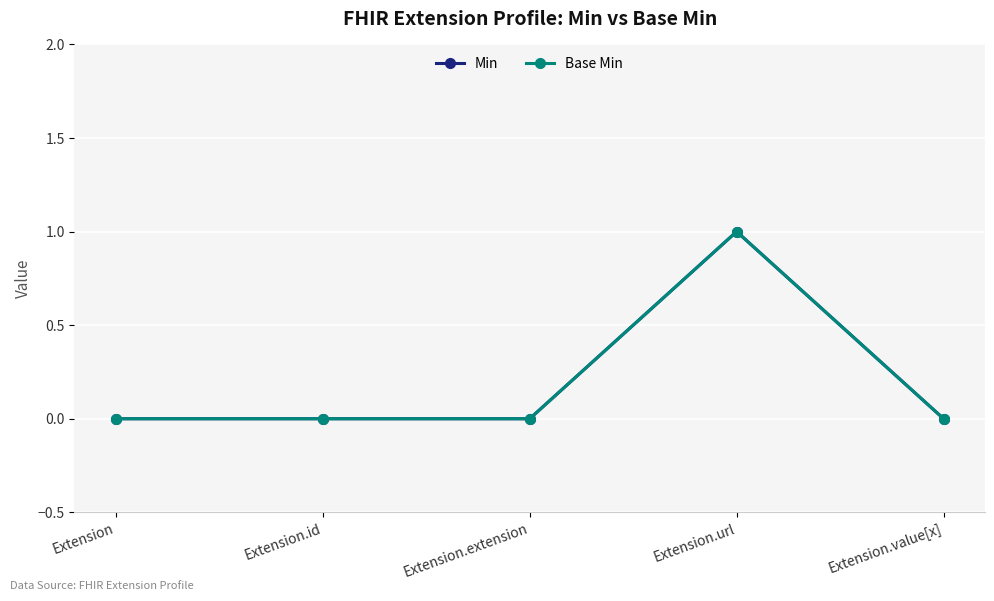

Between Extension.id and Extension.value[x], which series saw the biggest shift?

Min